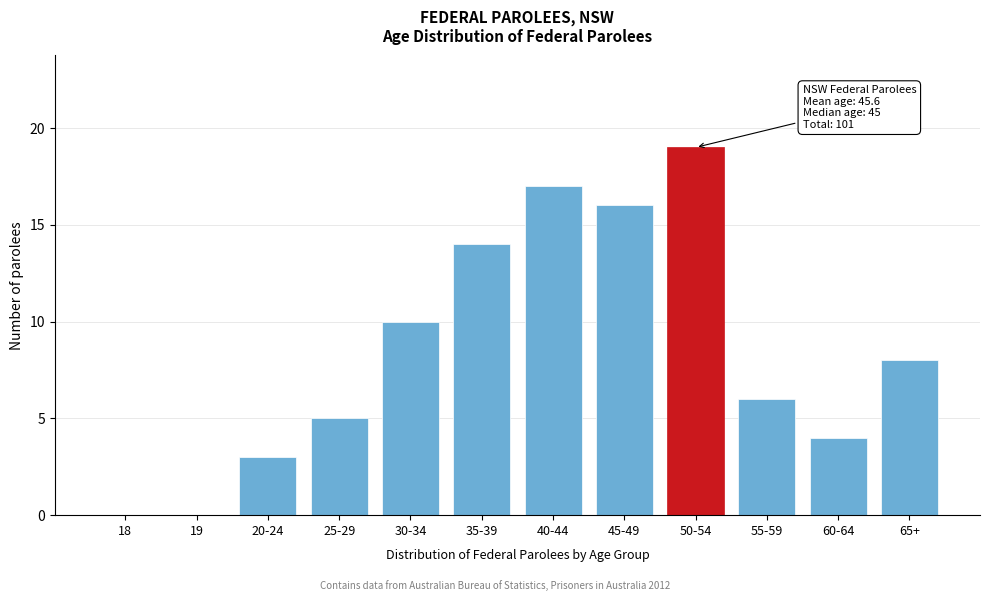

Reading right to left, list all the values displayed in this chart.

65+=8	60-64=4	55-59=6	50-54=19	45-49=16	40-44=17	35-39=14	30-34=10	25-29=5	20-24=3	19=0	18=0